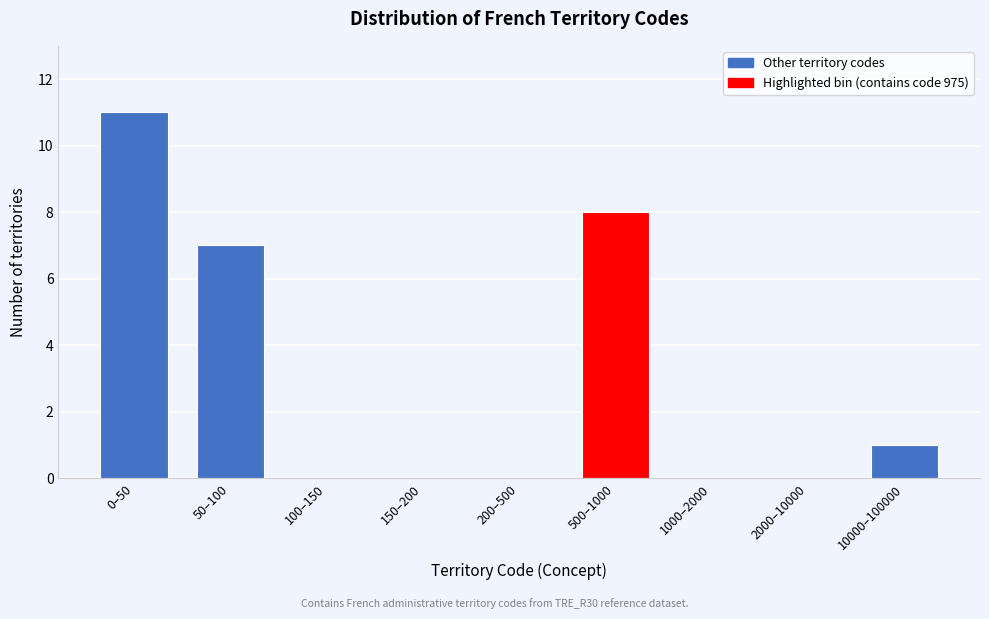

Reading left to right, transcribe all the data shown in this chart.

0–50=11	50–100=7	100–150=0	150–200=0	200–500=0	500–1000=8	1000–2000=0	2000–10000=0	10000–100000=1